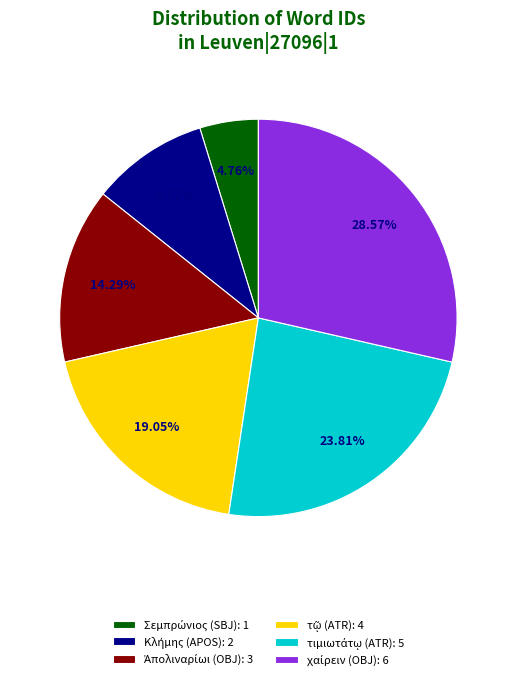

Does any single category account for the majority?

No